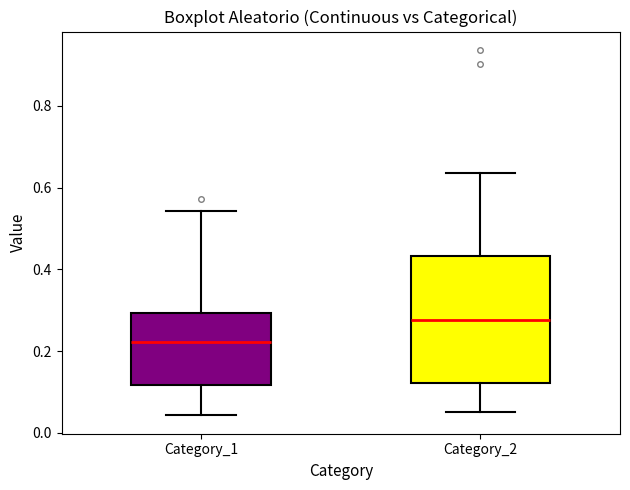

Where does the lower whisker of the box for Category_1 end on the y-axis? The values are not printed on the chart, so give them approximately, as read against the axis.

0.04